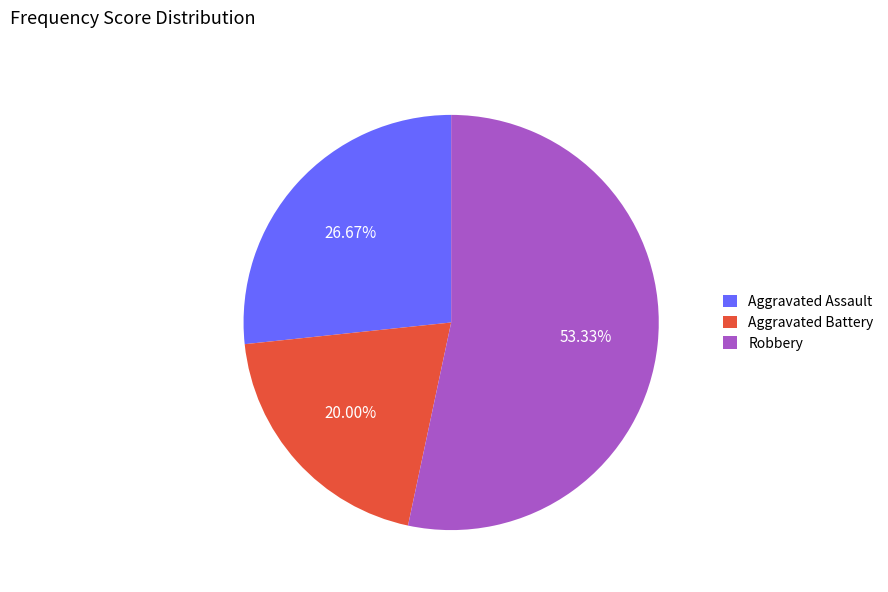

Is there any slice that represents more than half of the pie?

Yes